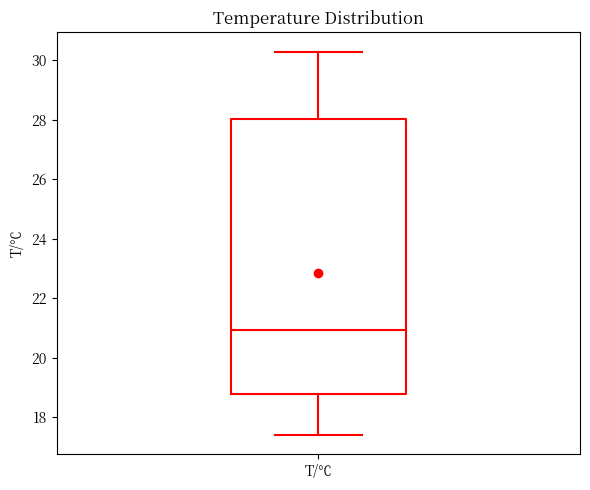

Read this box plot against the y-axis: the position of the median line, the range covered by the box, and the ends of both whiskers. The values are not printed on the chart, so give them approximately, as read against the axis.

median 21.0, box 18.8 to 28.0, whiskers 17.4 to 30.4